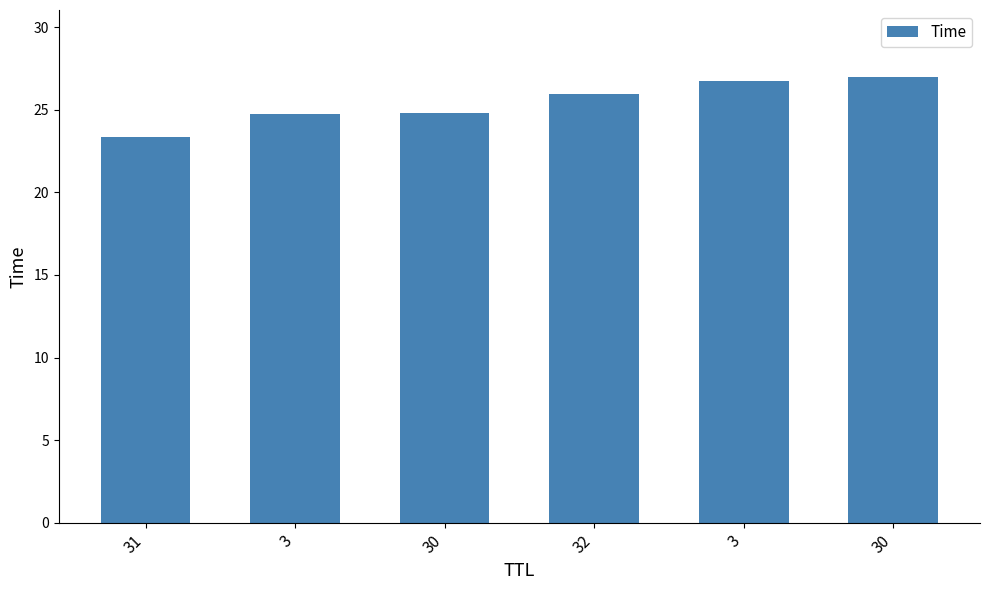

At which category does the chart reach its minimum across all series?

31